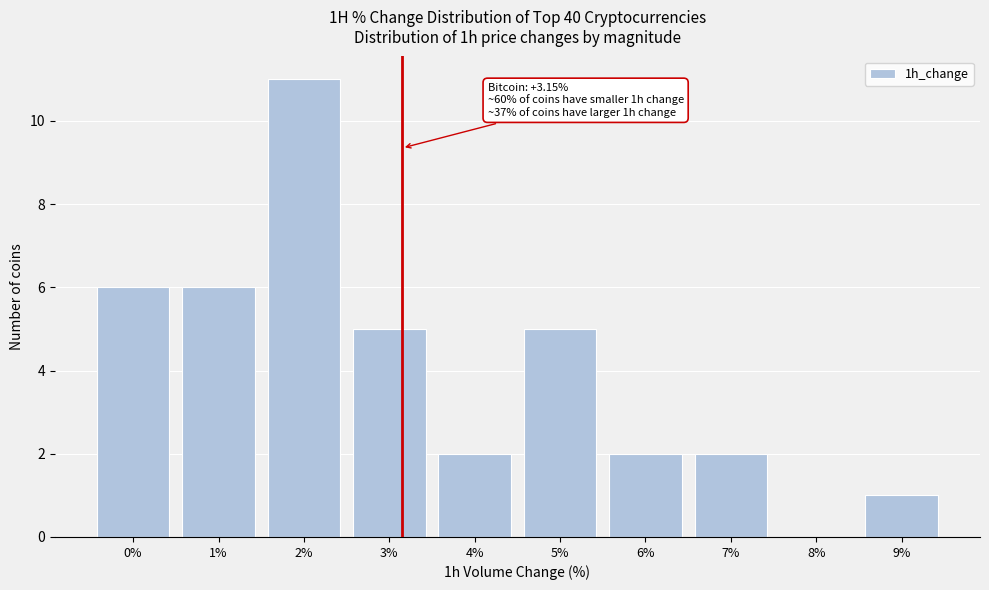

Reading left to right, list all the values displayed in this chart.

0%=6	1%=6	2%=11	3%=5	4%=2	5%=5	6%=2	7%=2	8%=0	9%=1